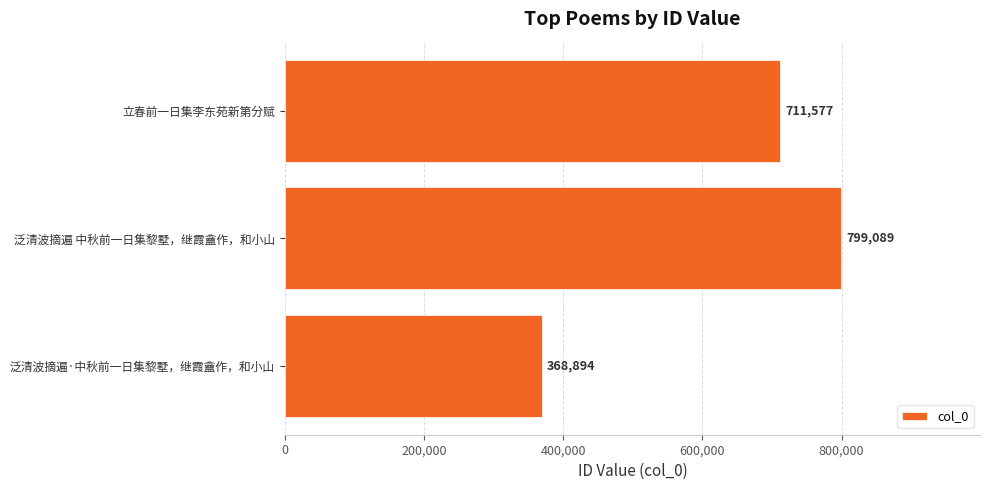

Are the bars horizontal?

Yes